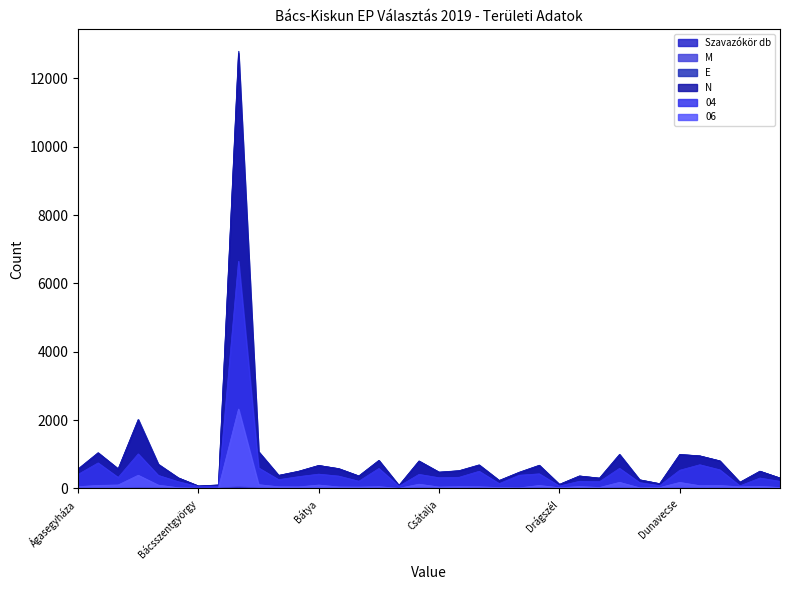

Which series has the largest total across all categories?

E